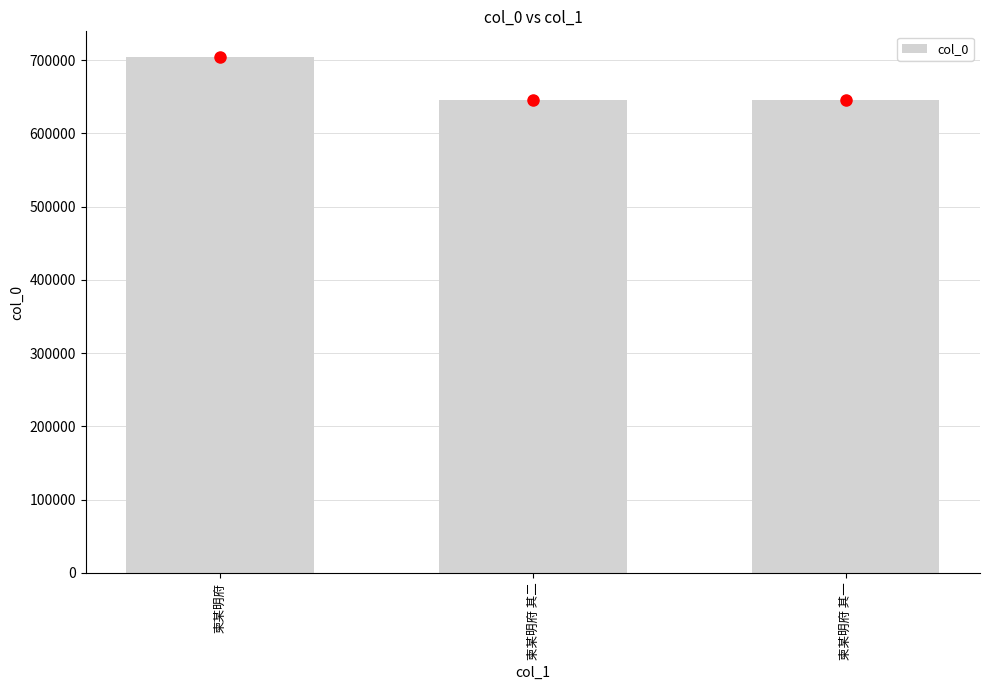

Which category has the highest value across all series?

柬某明府